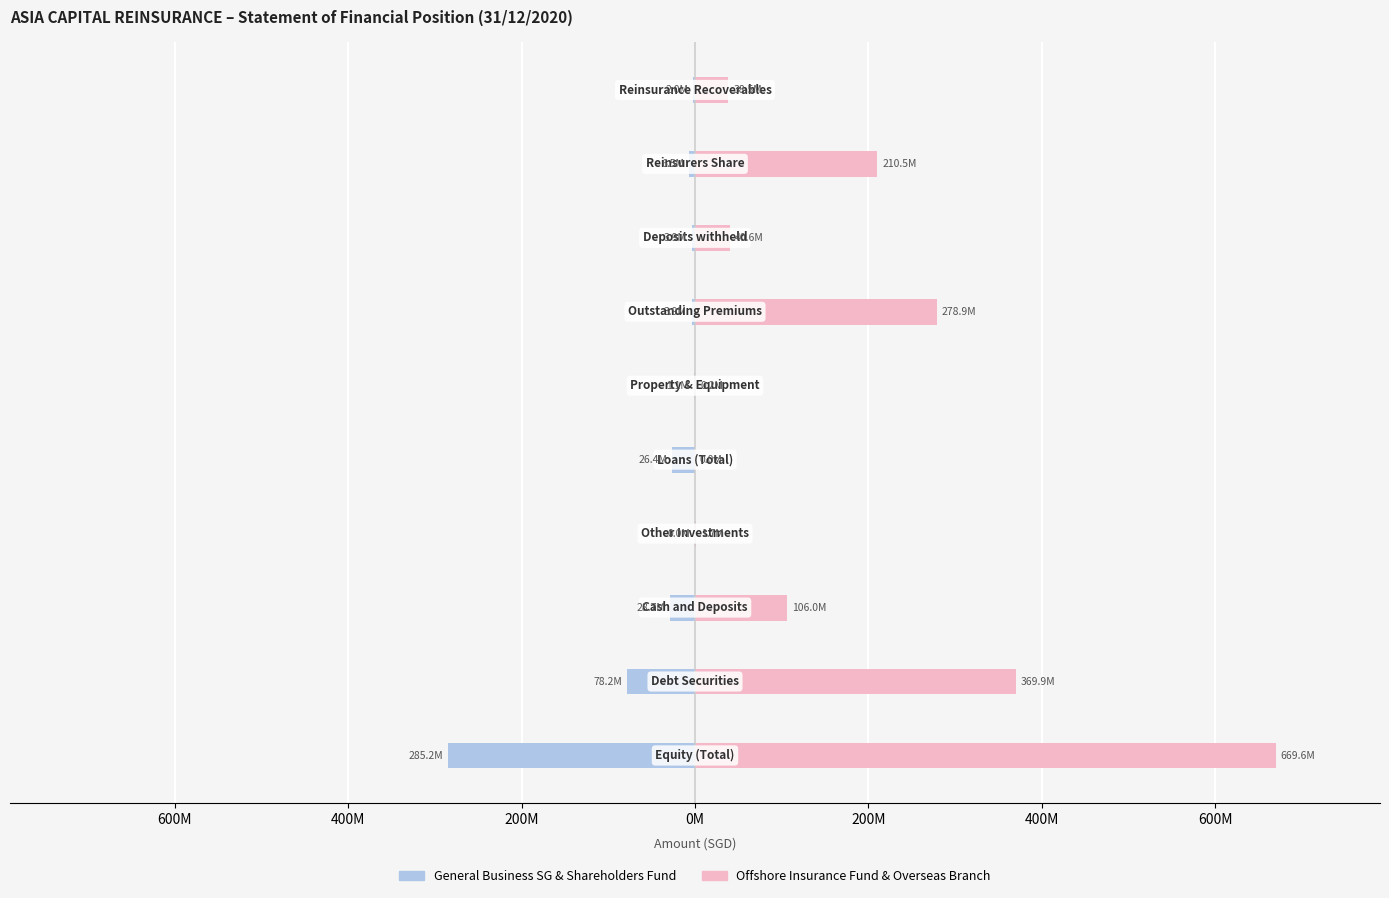

The Offshore & Overseas series shows 0 at 0M. True or false?

True